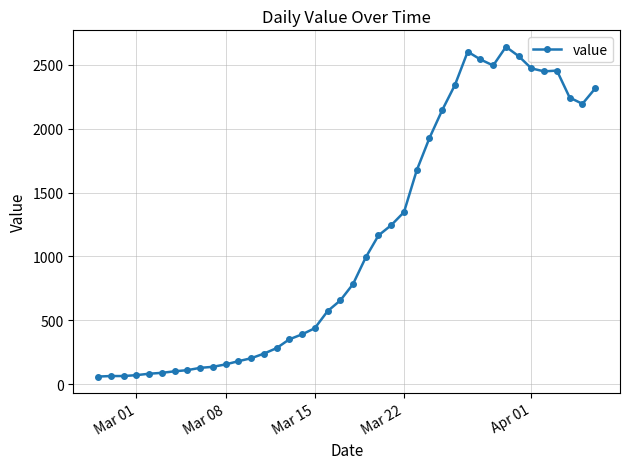

What is the greatest value displayed?

2640